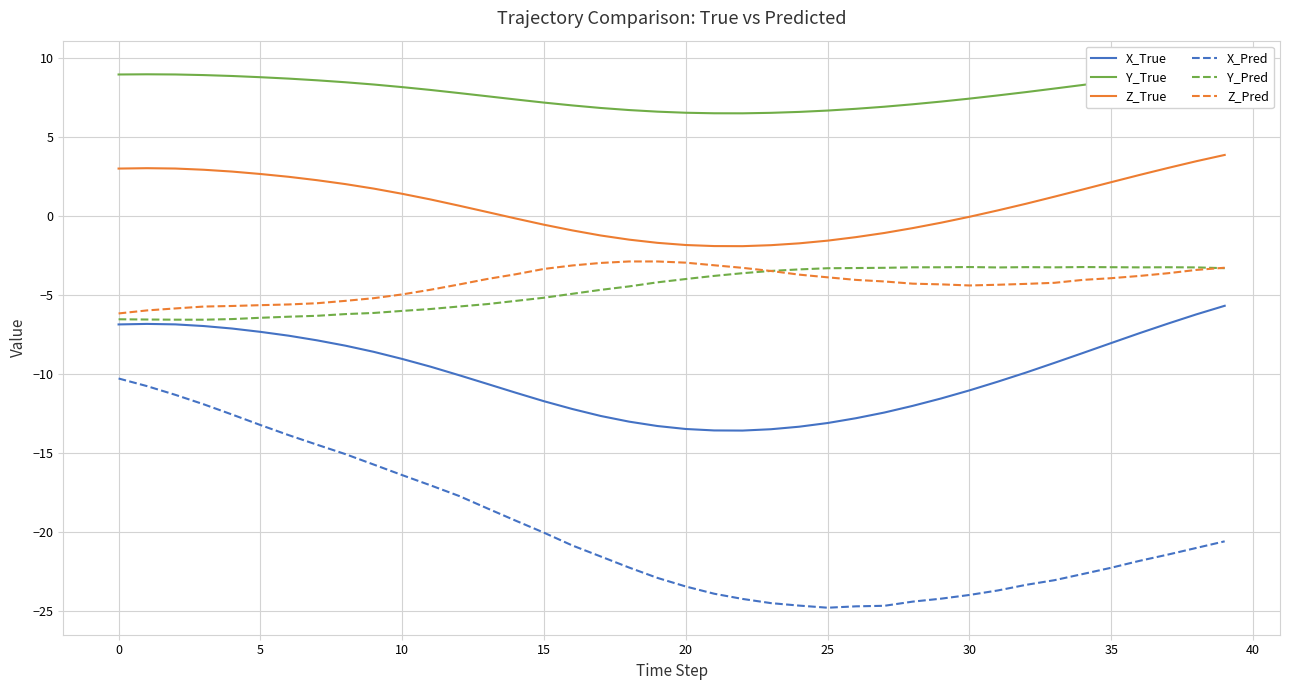

Which series changed the most between 28 and 37?

X_True